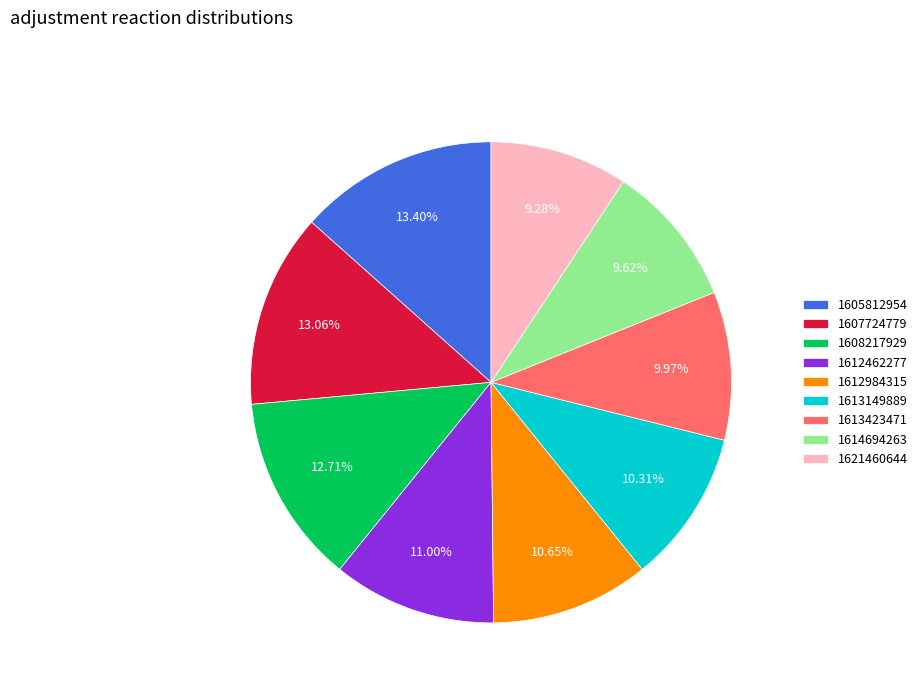

Is there a majority slice in this chart?

No